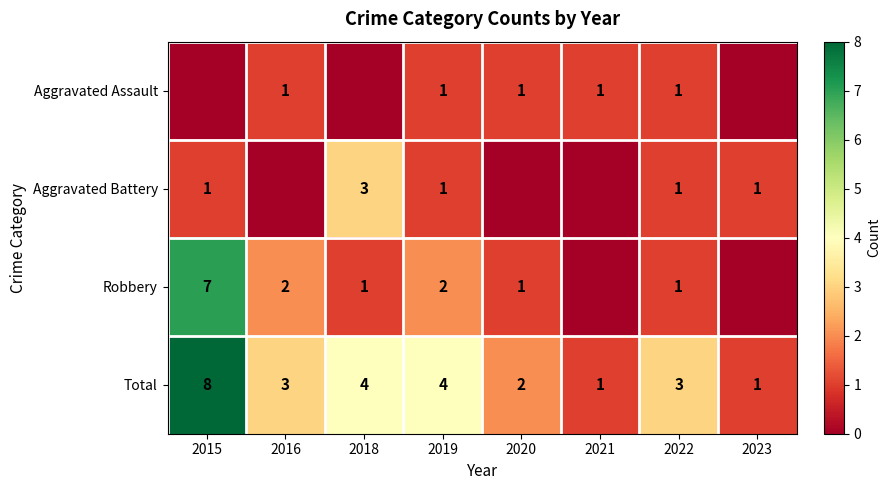

Where does the Total series first go above 3?

2015